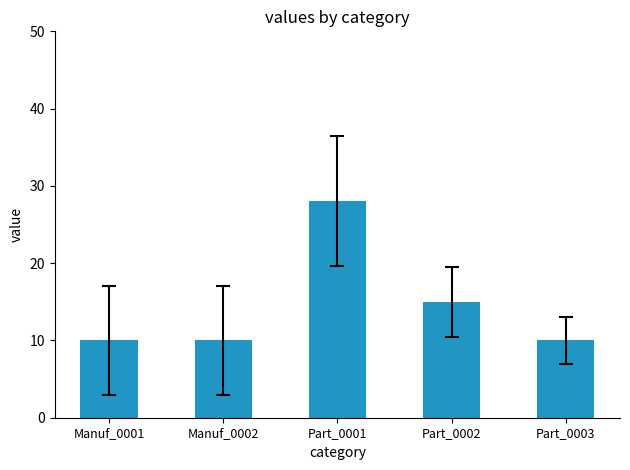

What is the difference between the maximum and minimum values?

18